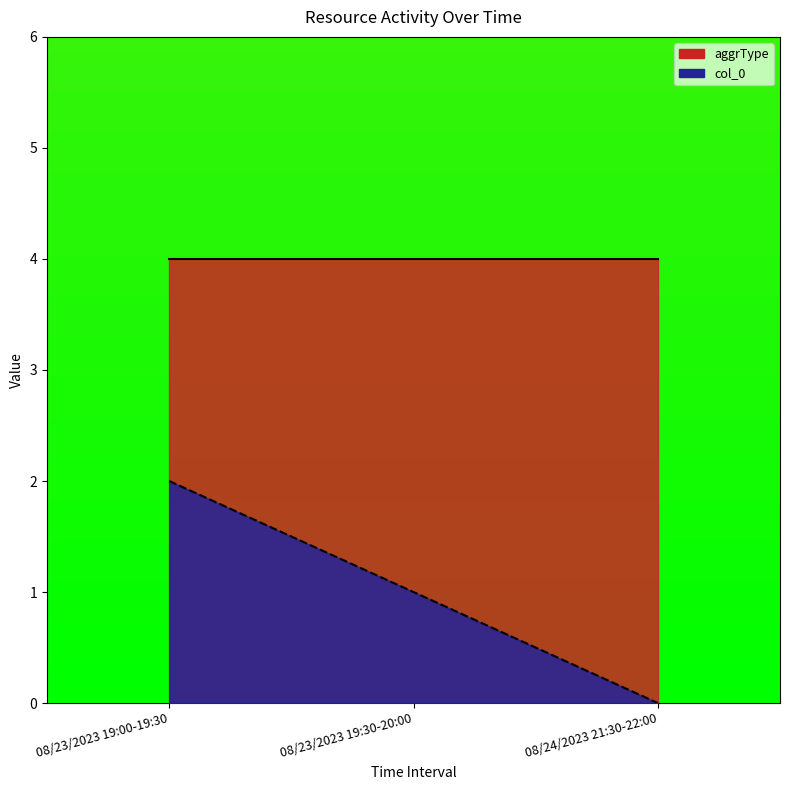

What value does the data have at 08/23/2023 19:30-20:00?

1